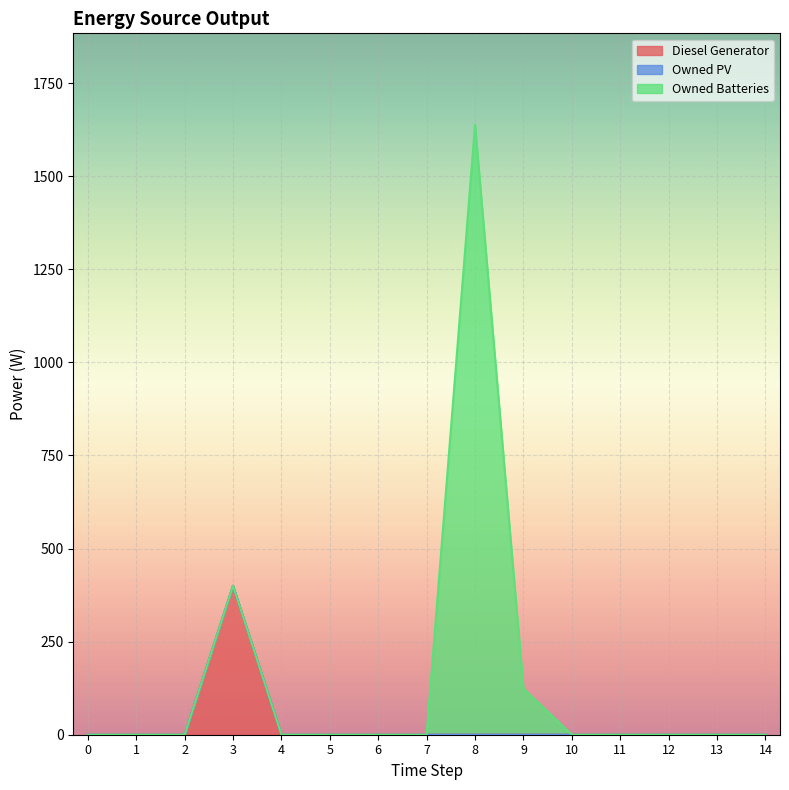

The Diesel Generator series shows 149 at 14. True or false?

False